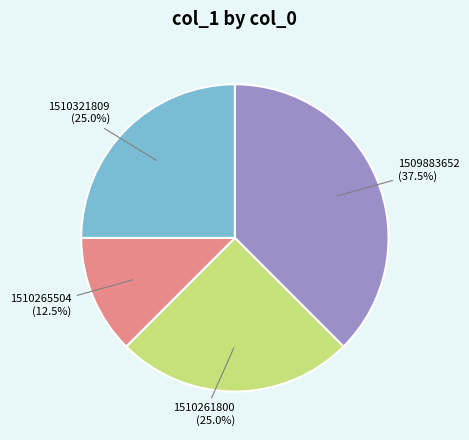

Is there a majority slice in this chart?

No